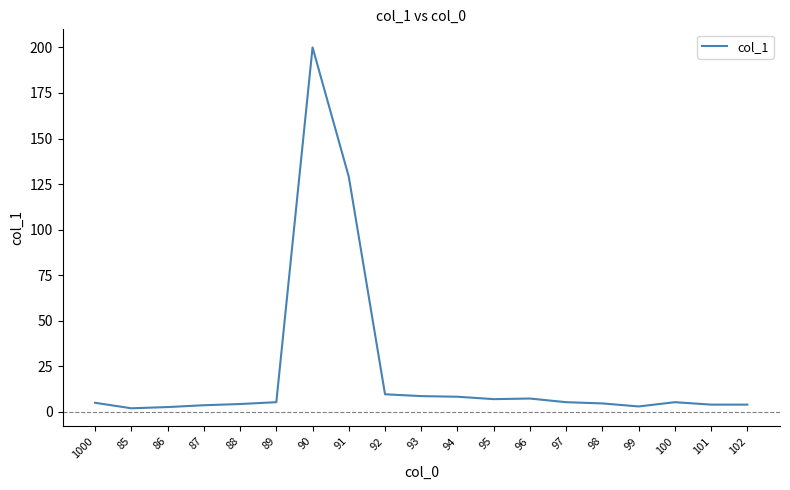

What is the maximum value shown in the chart?

200.0